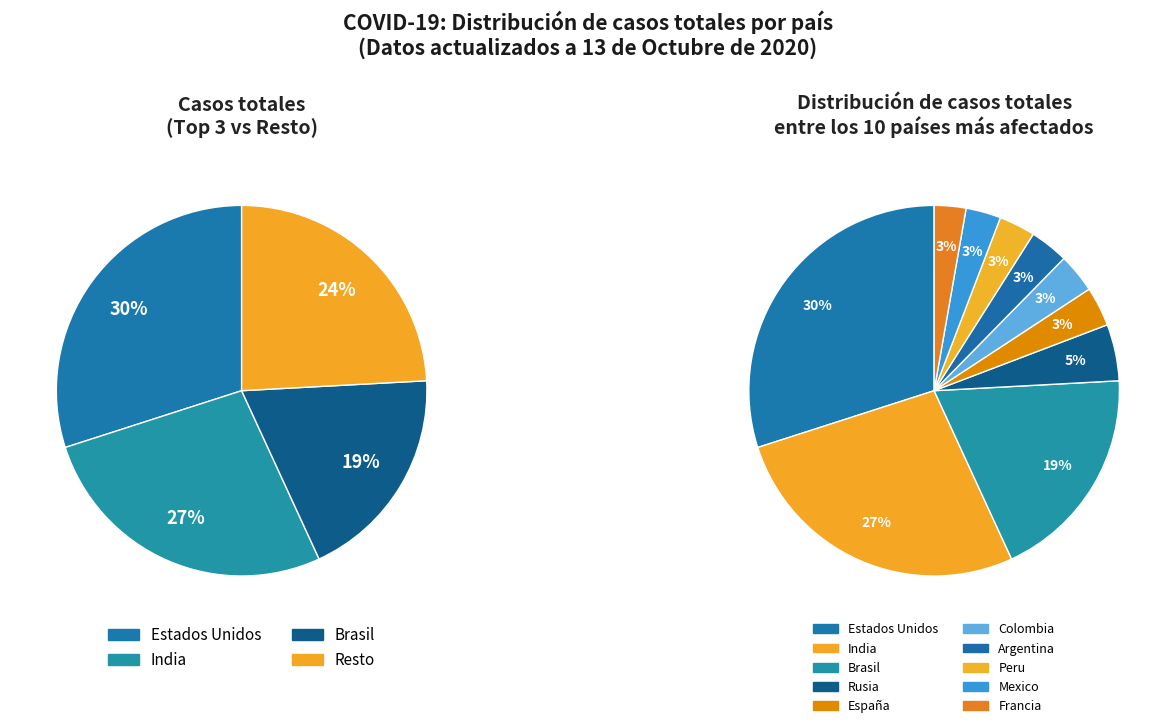

Does any single category account for the majority?

No